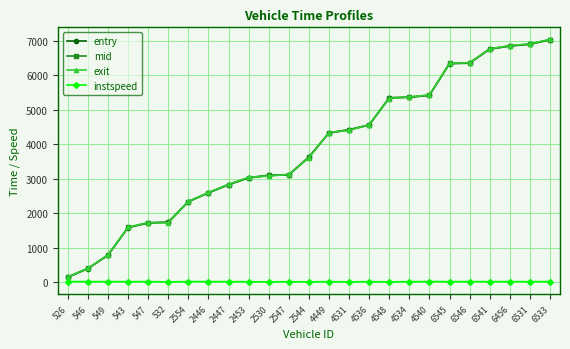

What position from the right is 4536?

10